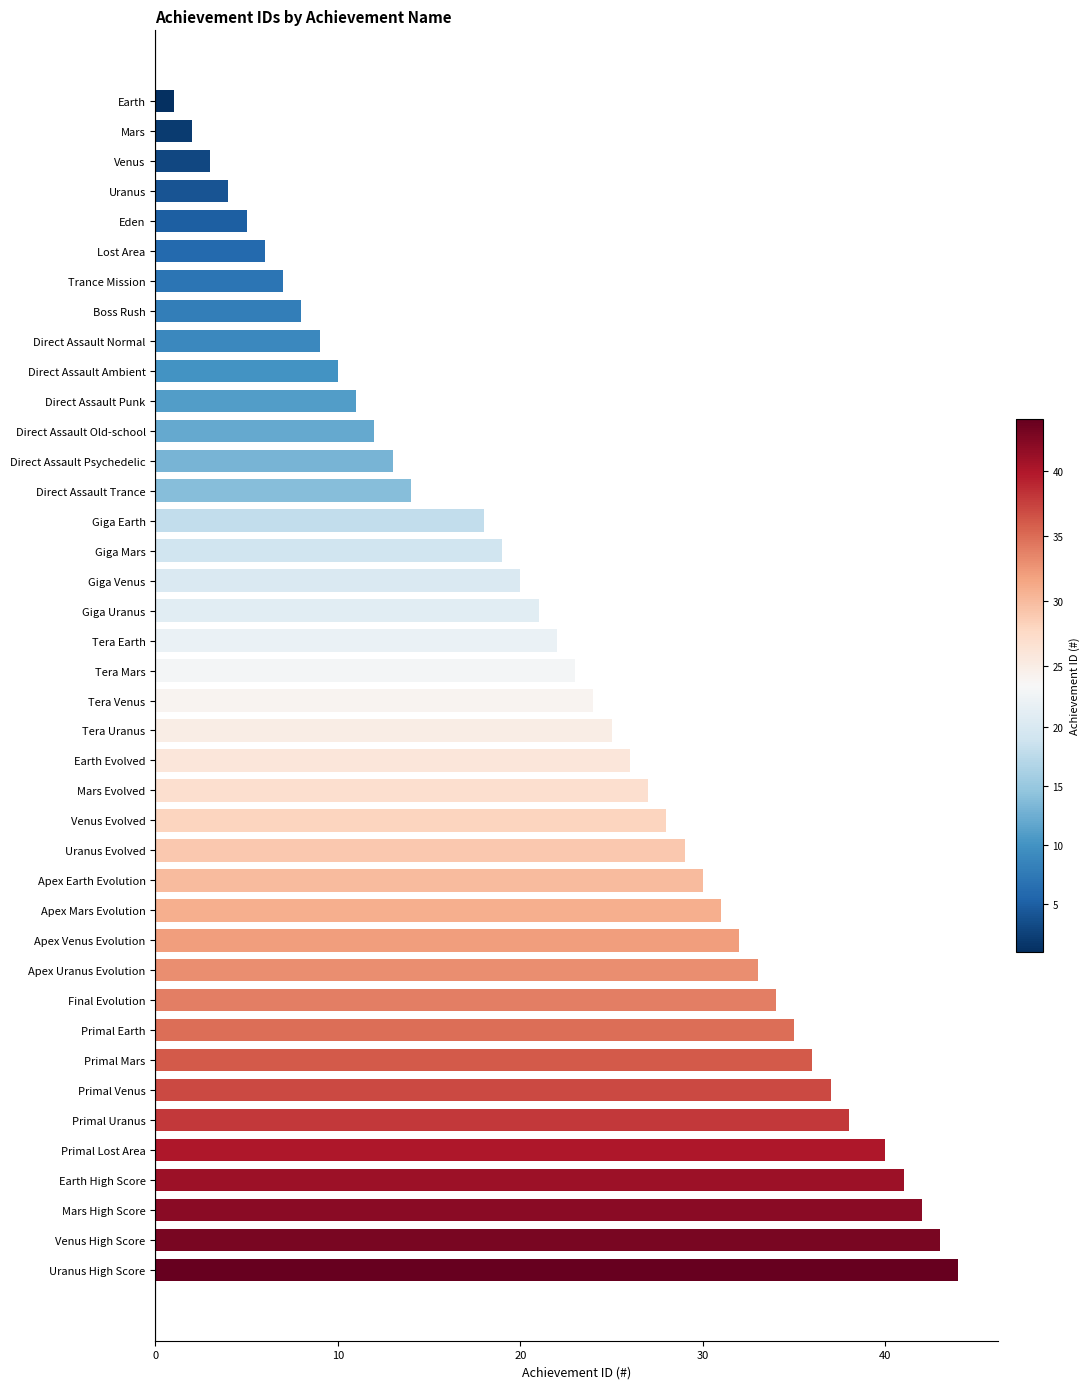

How many values are below 24?

20